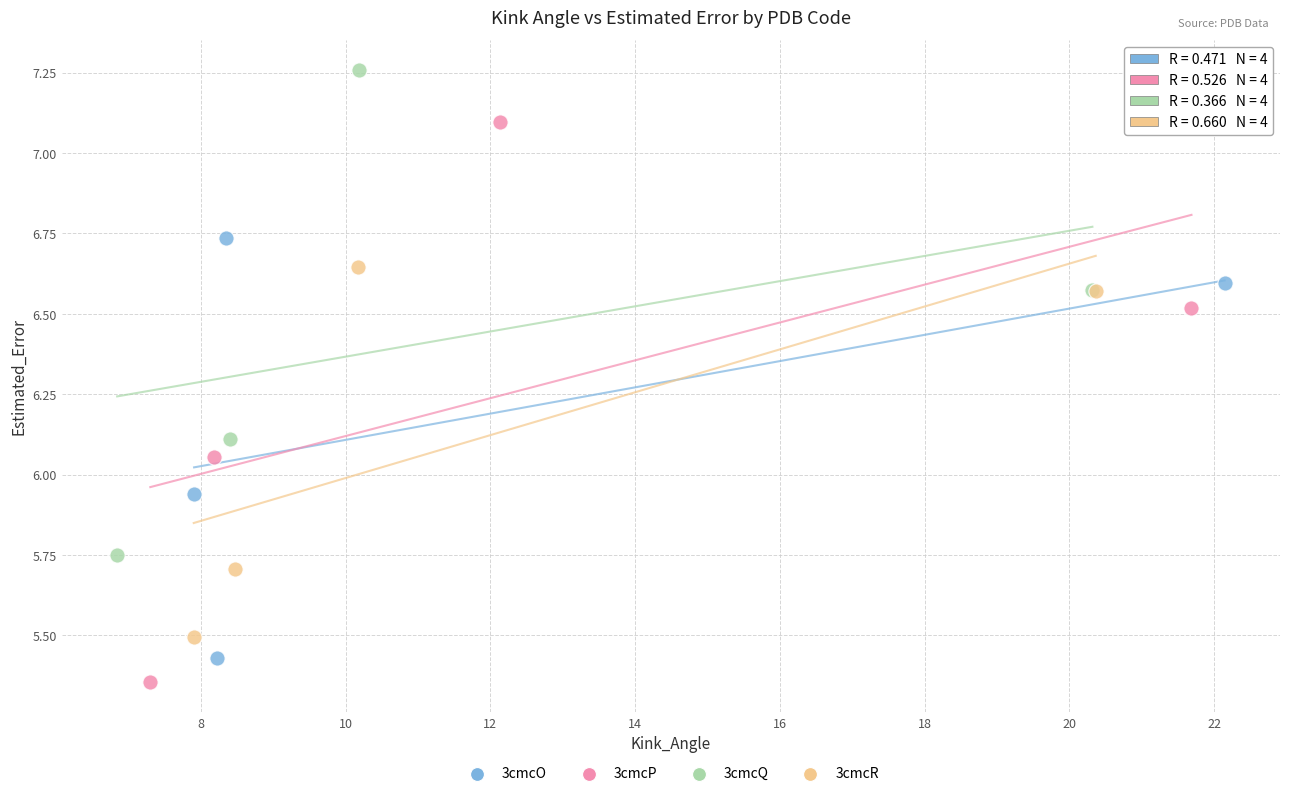

Which series has the largest Y range (max minus min)?

3cmcP